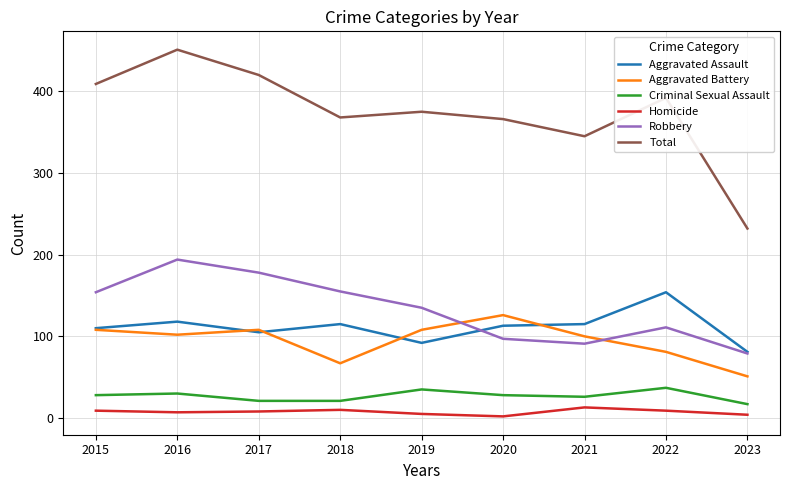

True or false: Criminal Sexual Assault and Aggravated Battery cross at least once.

False